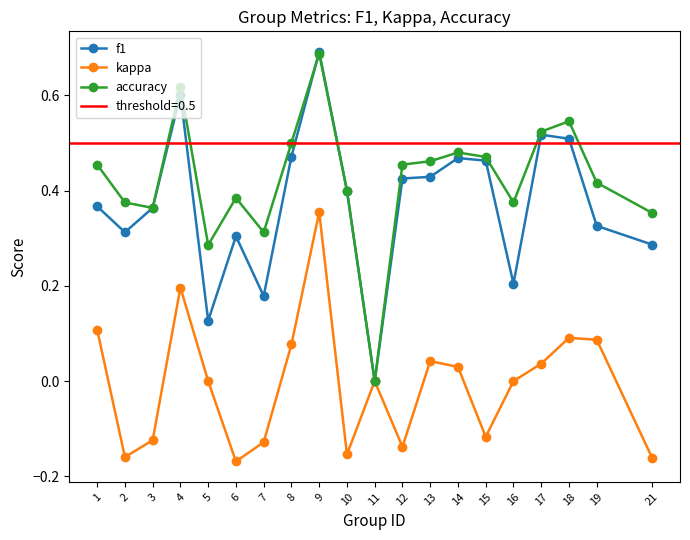

Which series changed the most between 1 and 16?

f1